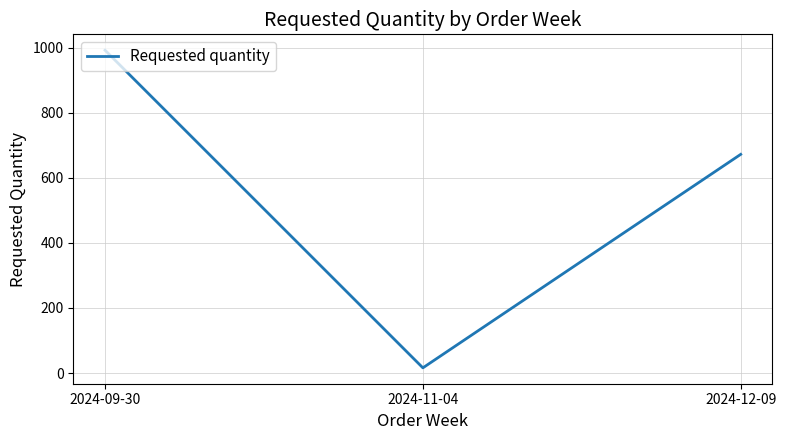

Where is the data nearest to the value 504?

2024-12-09